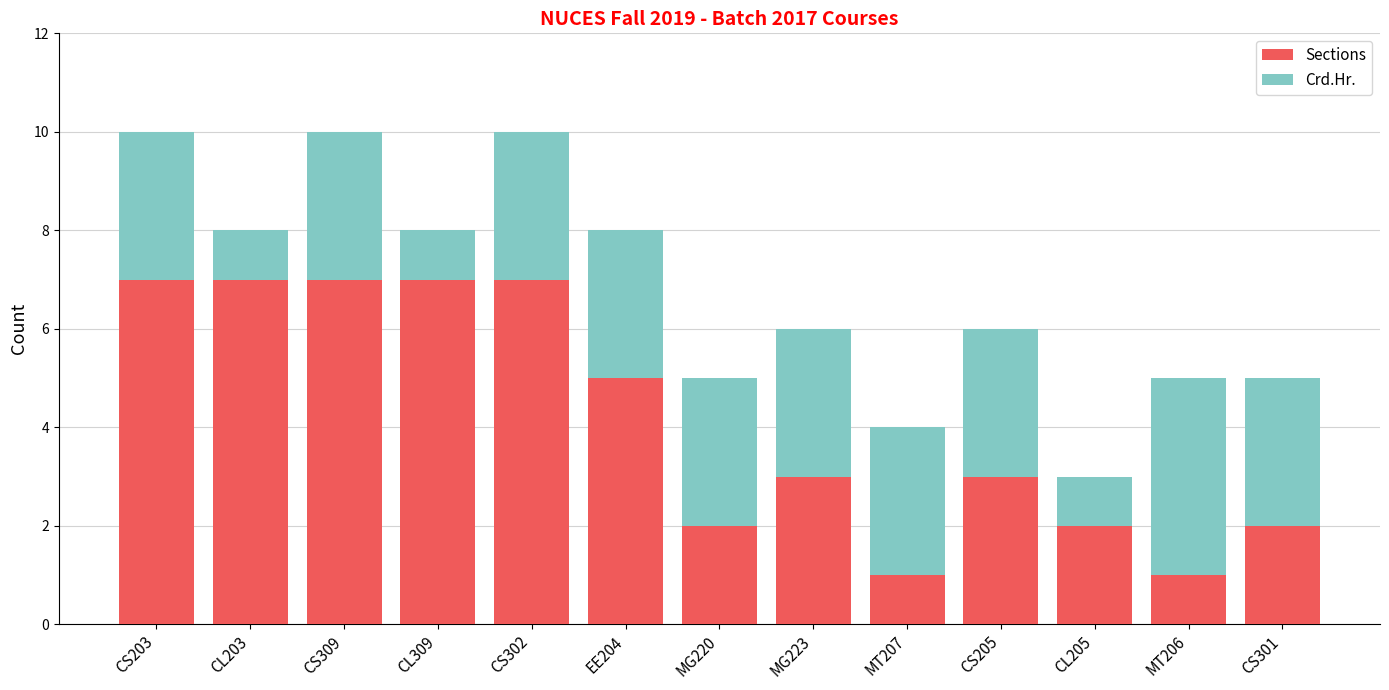

What is the highest value of the Sections series?

7